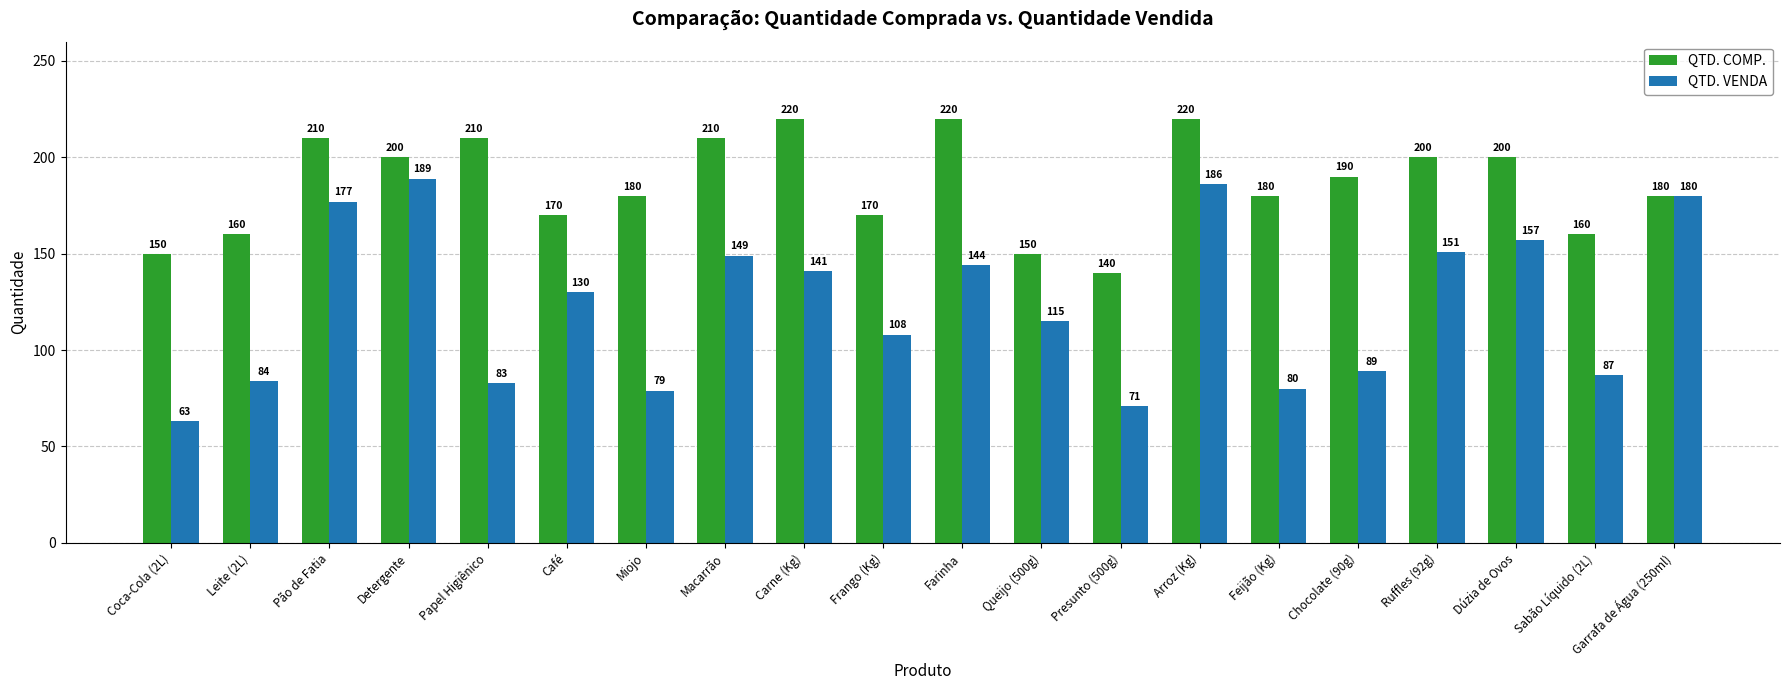

Is it true that QTD. COMP. equals 356 at Macarrão?

False